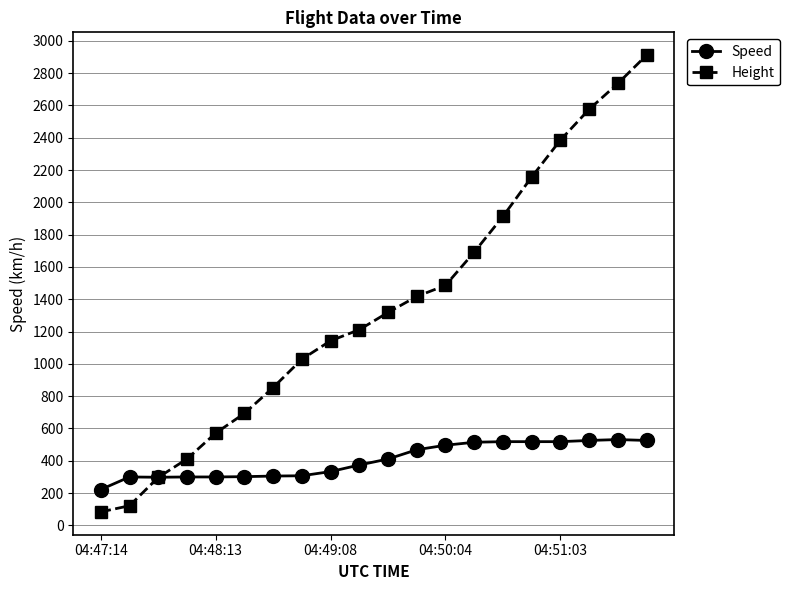

At how many categories does at least one series exceed 2093?

5